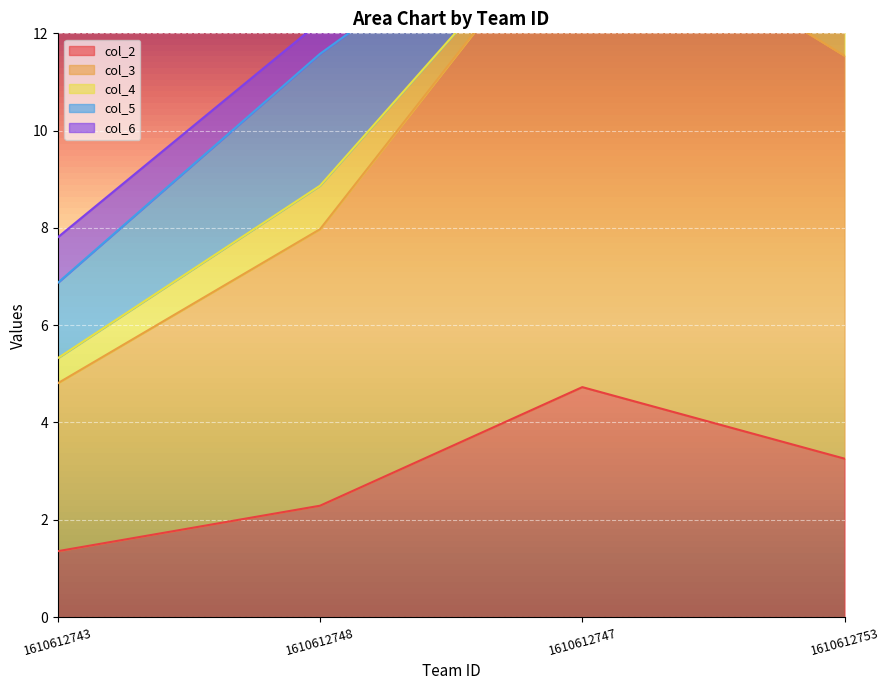

Which category has the highest value in the col_2 series?

1610612747